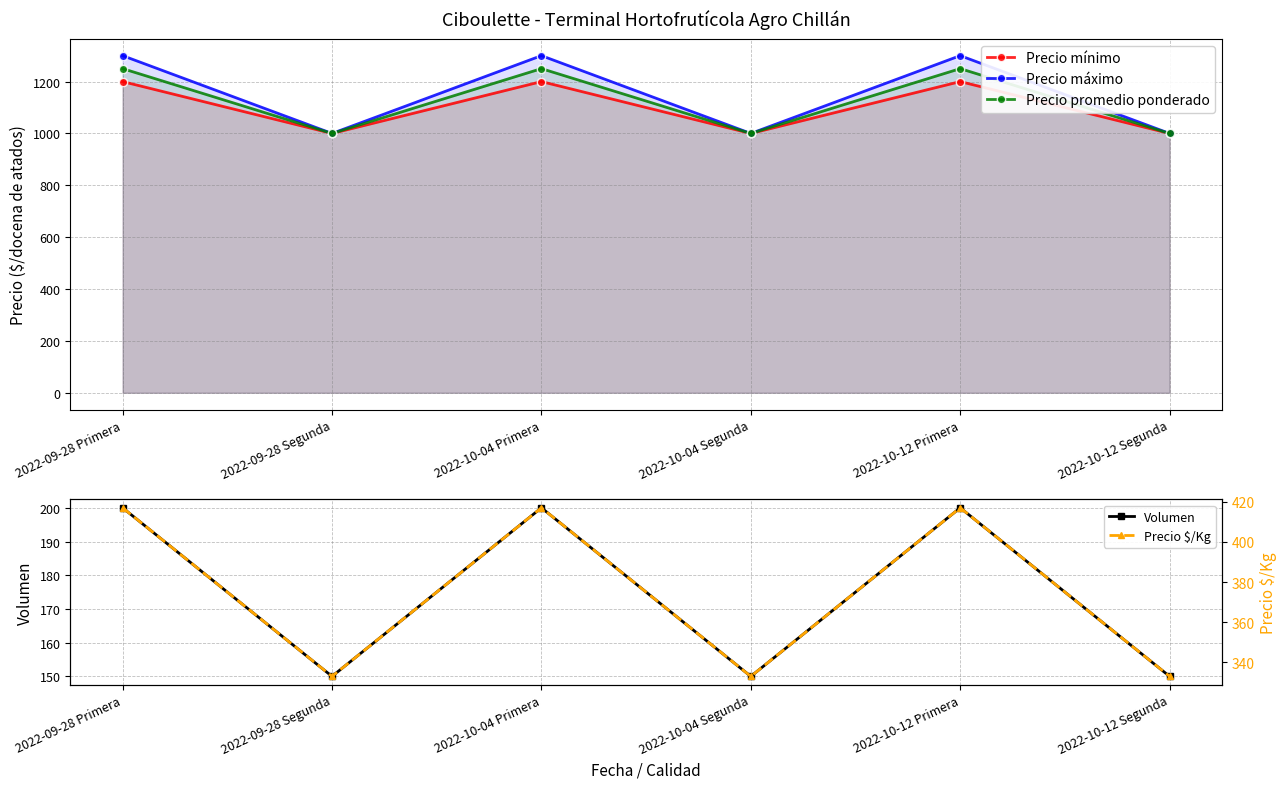

Reading left to right, what are all the values shown in this chart?

Precio mínimo: 2022-09-28 Primera=1200	2022-09-28 Segunda=1000	2022-10-04 Primera=1200	2022-10-04 Segunda=1000	2022-10-12 Primera=1200	2022-10-12 Segunda=1000
Precio máximo: 2022-09-28 Primera=1300	2022-09-28 Segunda=1000	2022-10-04 Primera=1300	2022-10-04 Segunda=1000	2022-10-12 Primera=1300	2022-10-12 Segunda=1000
Precio promedio ponderado: 2022-09-28 Primera=1250	2022-09-28 Segunda=1000	2022-10-04 Primera=1250	2022-10-04 Segunda=1000	2022-10-12 Primera=1250	2022-10-12 Segunda=1000
Volumen: 2022-09-28 Primera=200	2022-09-28 Segunda=150	2022-10-04 Primera=200	2022-10-04 Segunda=150	2022-10-12 Primera=200	2022-10-12 Segunda=150
Precio $/Kg: 2022-09-28 Primera=417	2022-09-28 Segunda=333	2022-10-04 Primera=417	2022-10-04 Segunda=333	2022-10-12 Primera=417	2022-10-12 Segunda=333